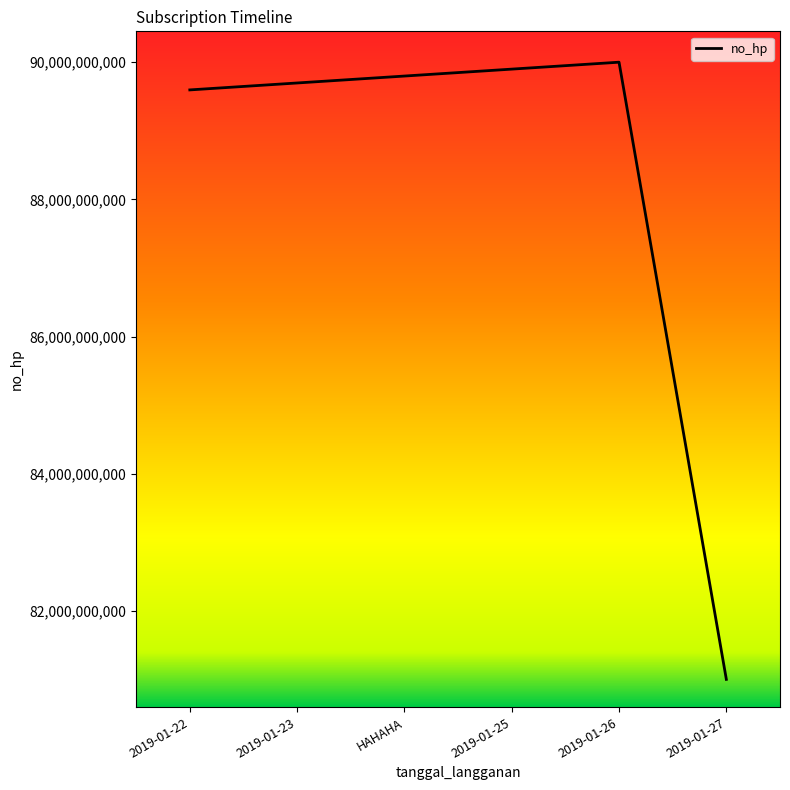

Where is the data nearest to the value 85500500500?

2019-01-22